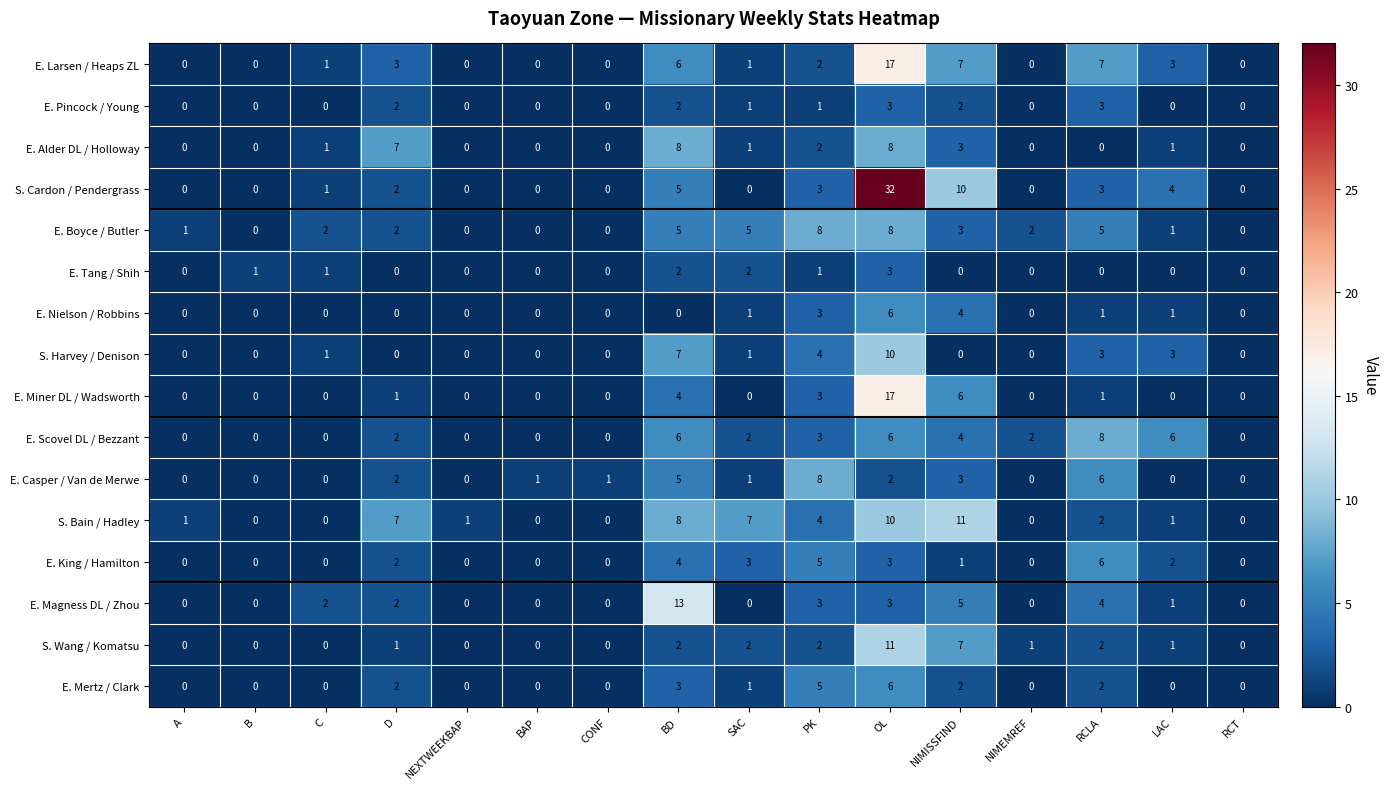

Where is E. Nielson / Robbins nearest to the value 3?

PK